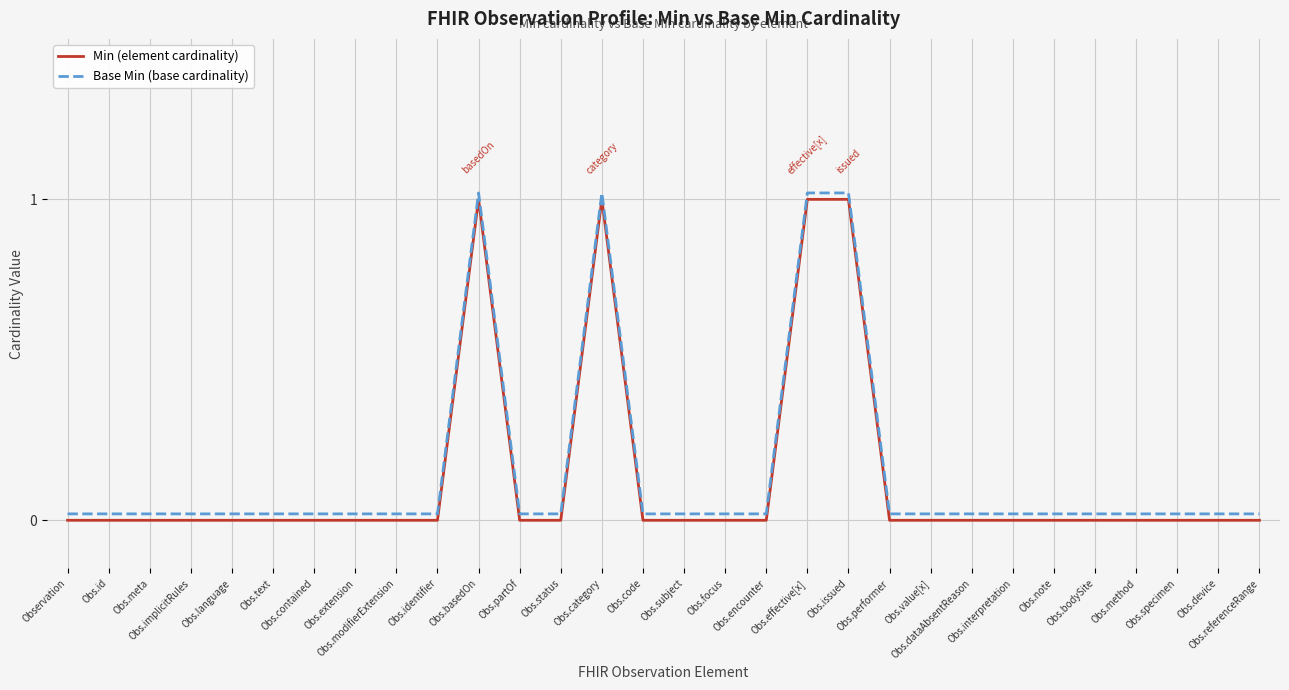

Rank the series at Obs.performer from highest to lowest value.

Base Min (base cardinality), Min (element cardinality)